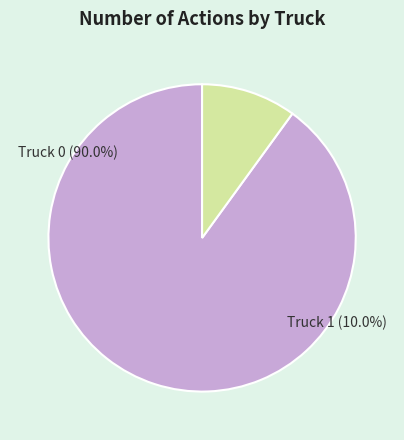

Is it true that Truck 1 is 10% of the pie?

True